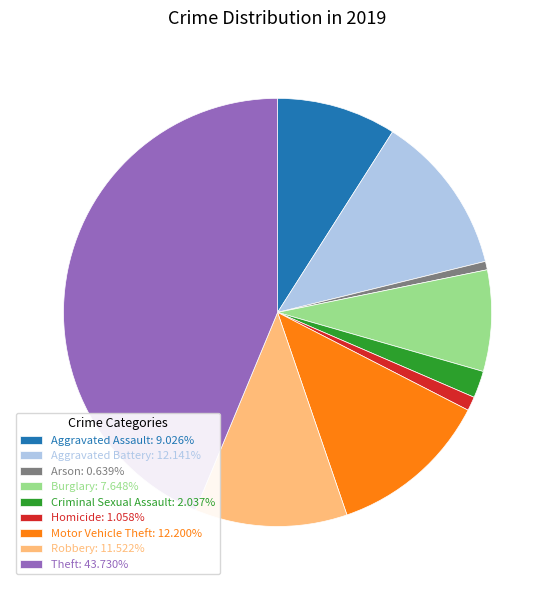

Is the sum of Homicide and Motor Vehicle Theft greater than half?

No